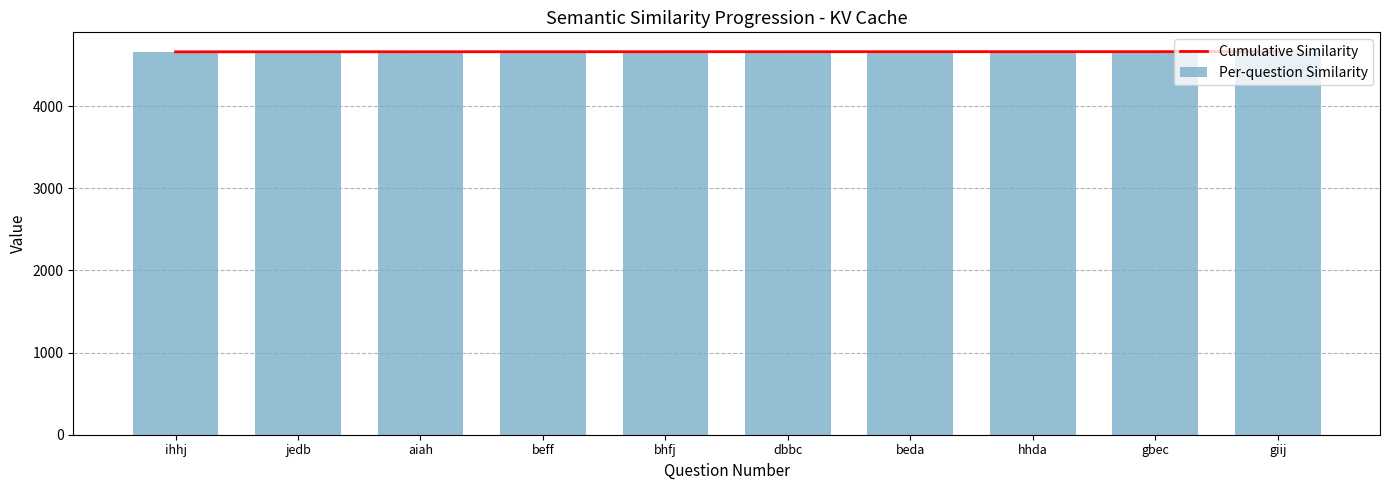

What is the label of the 7th bar from the left?

beda